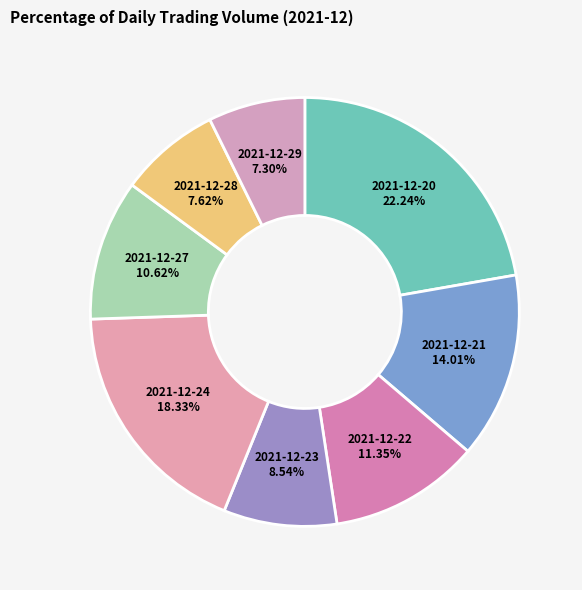

Does any single category account for the majority?

No